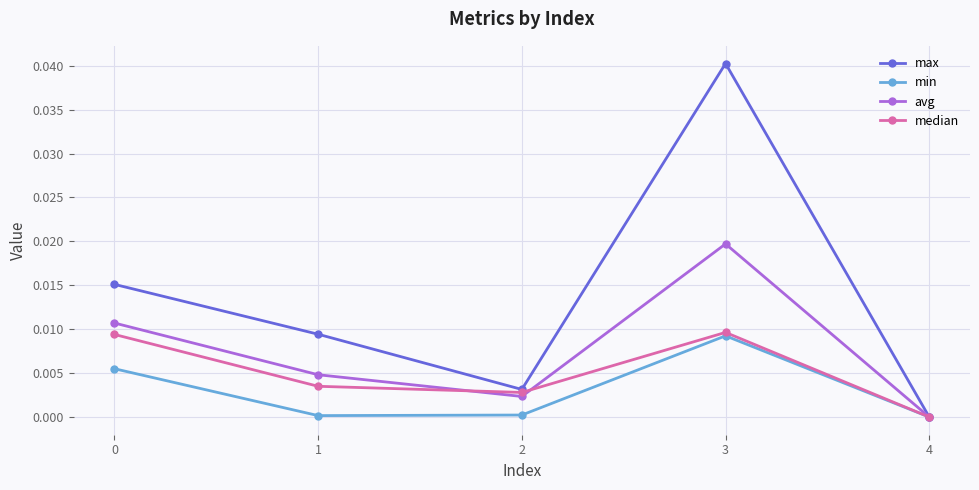

The value of avg at 2 is 0.0. True or false?

True